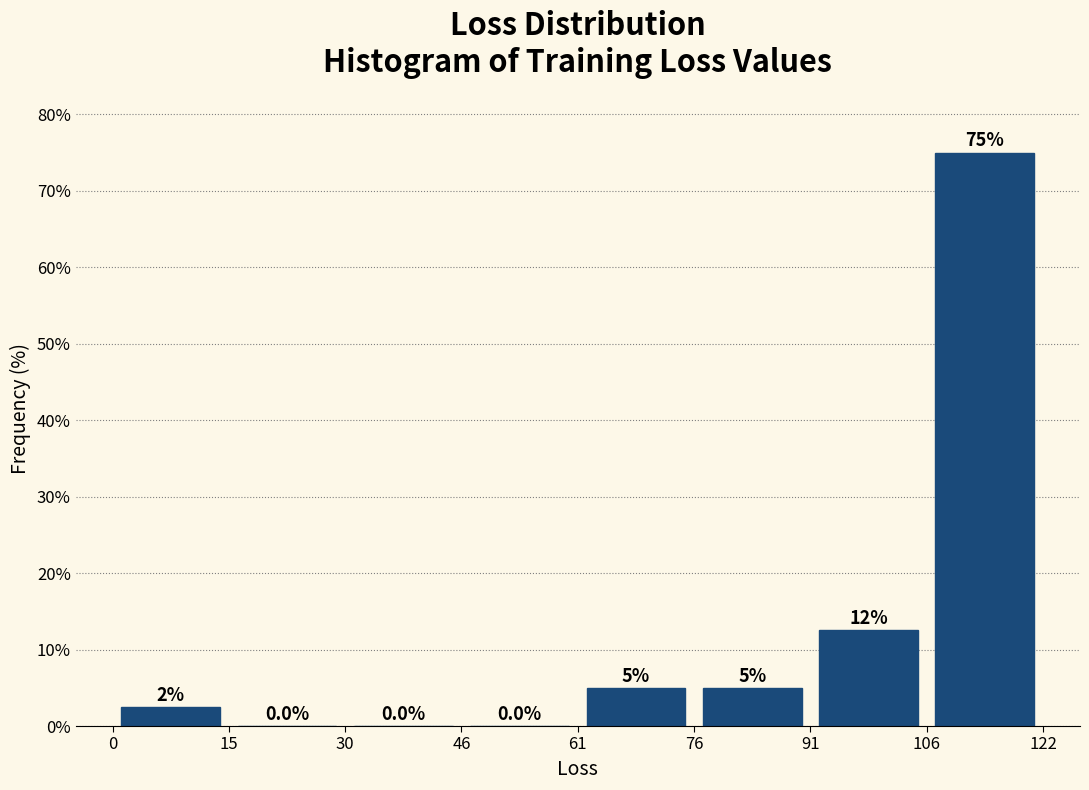

Which range on the x-axis has the tallest bar?

106 to 122